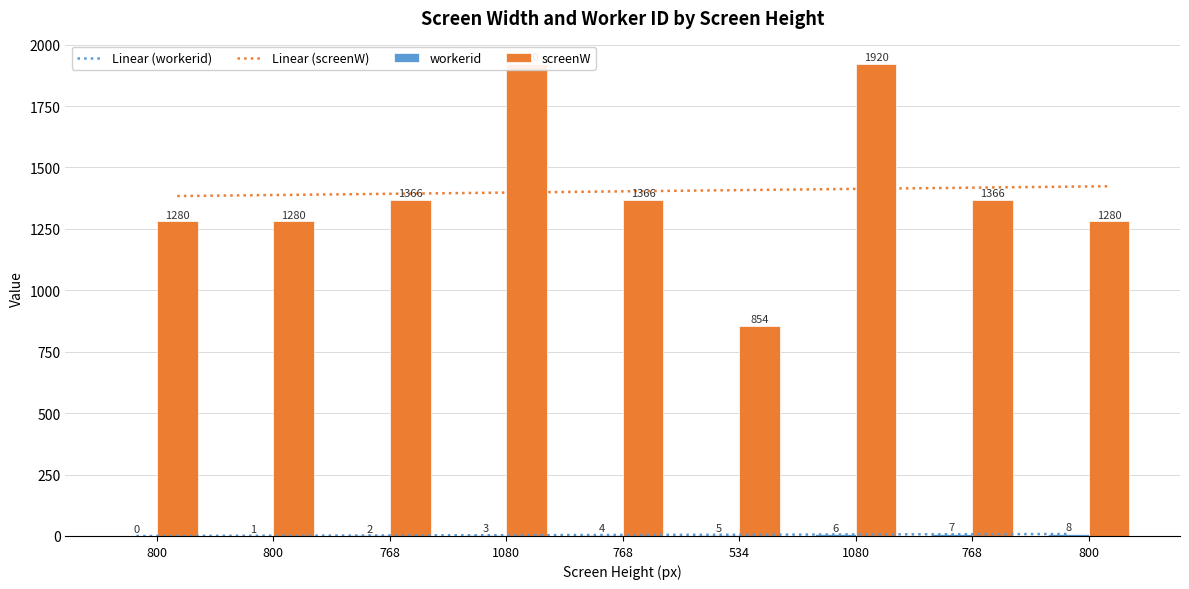

True or false: workerid has a value of 7.0 at 768.

True